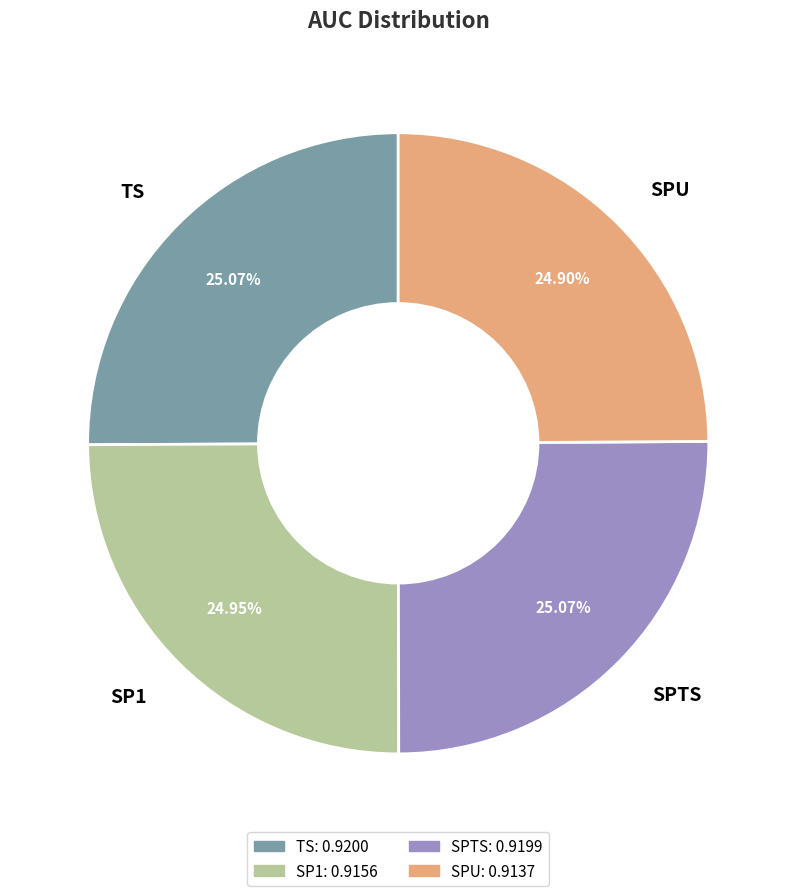

Combined, do SP1 and SPTS account for over 50%?

Yes